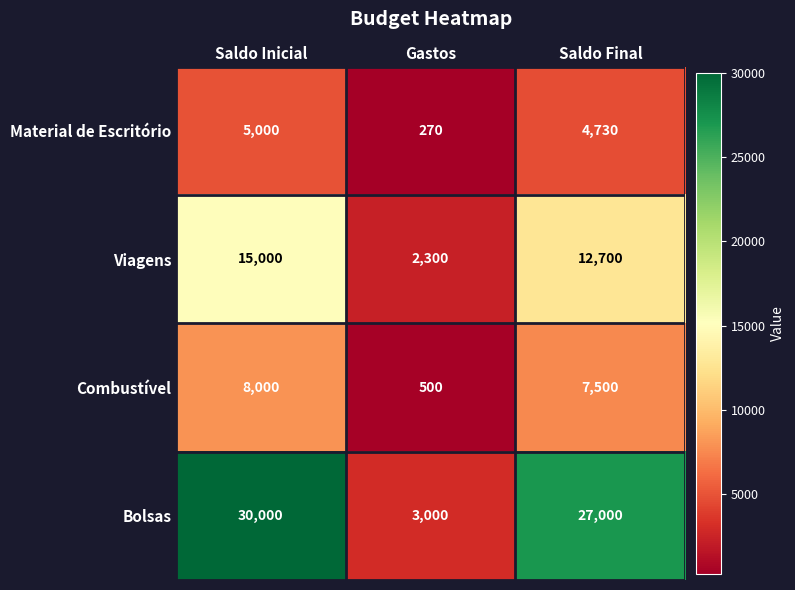

The Bolsas series shows 17215 at Saldo Inicial. True or false?

False